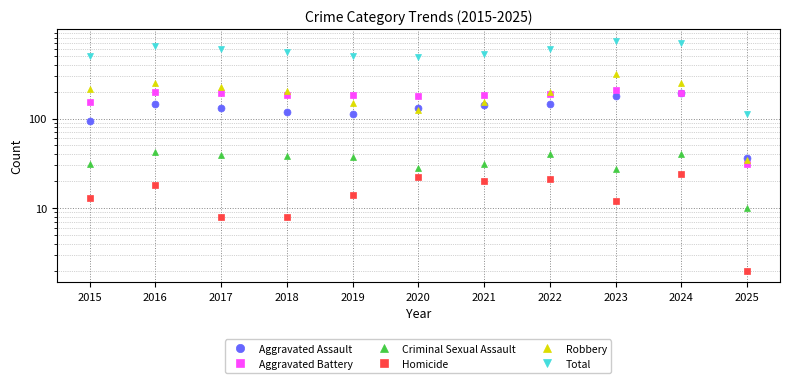

Reading left to right, transcribe all the data shown in this chart.

Aggravated Assault: 2015=95	2016=146	2017=131	2018=119	2019=113	2020=131	2021=142	2022=146	2023=177	2024=191	2025=36
Aggravated Battery: 2015=154	2016=196	2017=191	2018=183	2019=182	2020=180	2021=182	2022=190	2023=209	2024=195	2025=31
Criminal Sexual Assault: 2015=31	2016=42	2017=39	2018=38	2019=37	2020=28	2021=31	2022=40	2023=27	2024=40	2025=10
Homicide: 2015=13	2016=18	2017=8	2018=8	2019=14	2020=22	2021=20	2022=21	2023=12	2024=24	2025=2
Robbery: 2015=212	2016=247	2017=224	2018=204	2019=150	2020=124	2021=153	2022=198	2023=316	2024=251	2025=34
Total: 2015=505	2016=649	2017=593	2018=552	2019=496	2020=485	2021=528	2022=595	2023=741	2024=701	2025=113